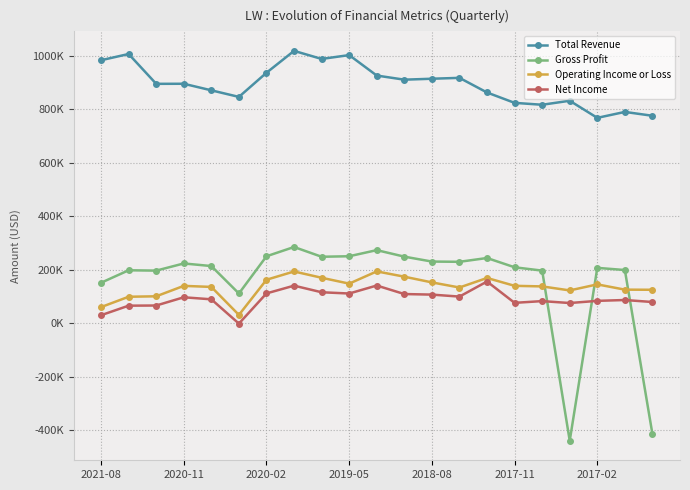

Which series has the largest range (max minus min)?

Gross Profit